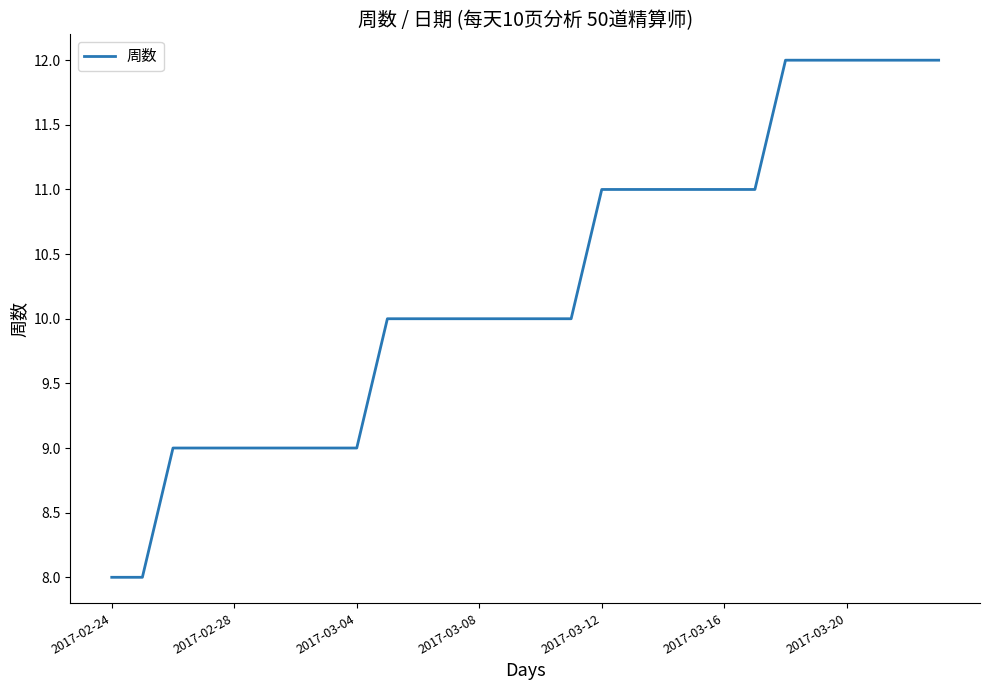

What is the difference between the maximum and minimum values?

4